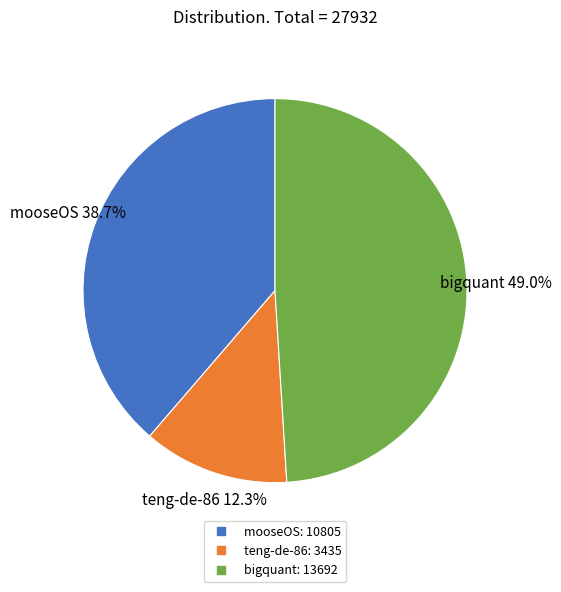

To the nearest percent, what is the difference between the teng-de-86 and mooseOS slice percentages?

26%